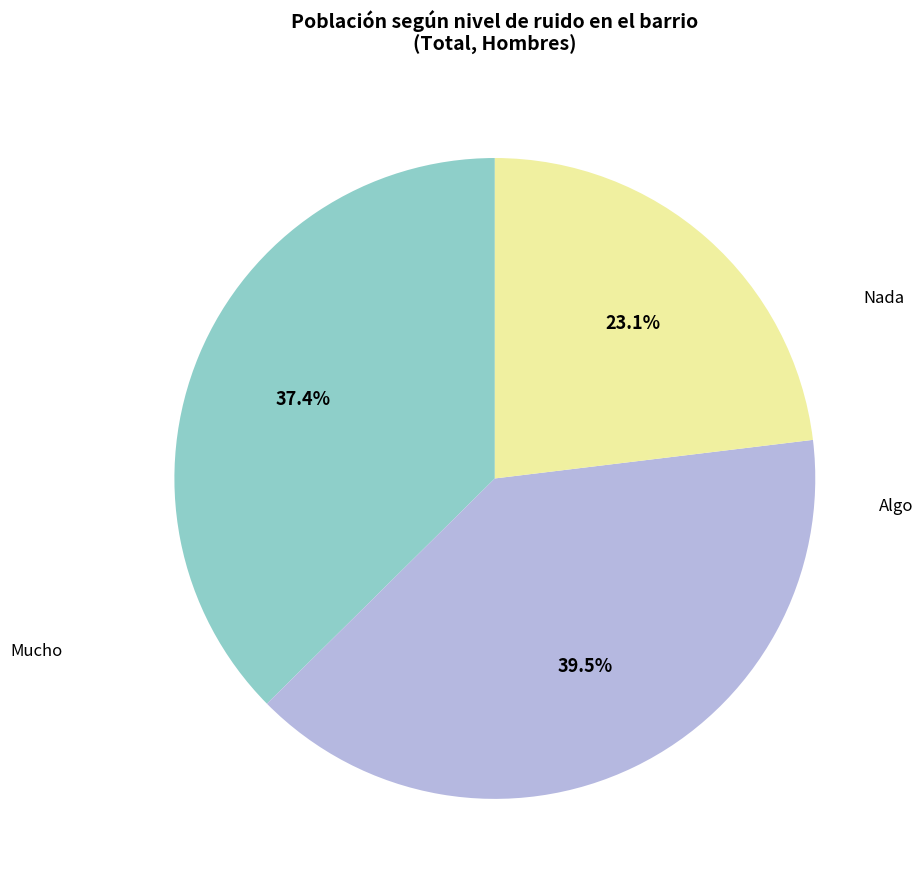

Rank the categories by value from lowest to highest.

Mucho, Nada, Algo